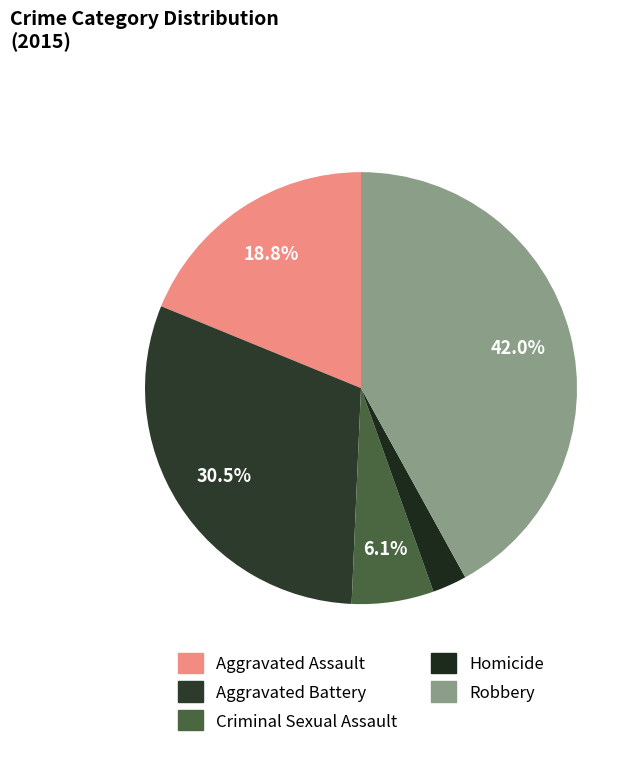

Which has a higher value, Aggravated Assault or Criminal Sexual Assault?

Aggravated Assault